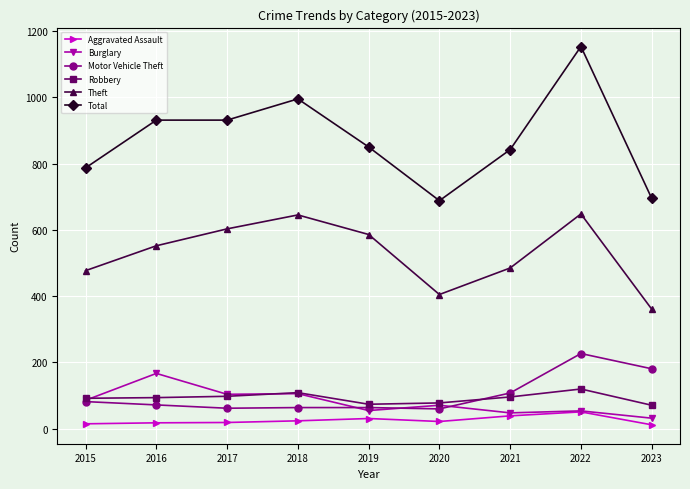

True or false: Total and Motor Vehicle Theft cross at least once.

False